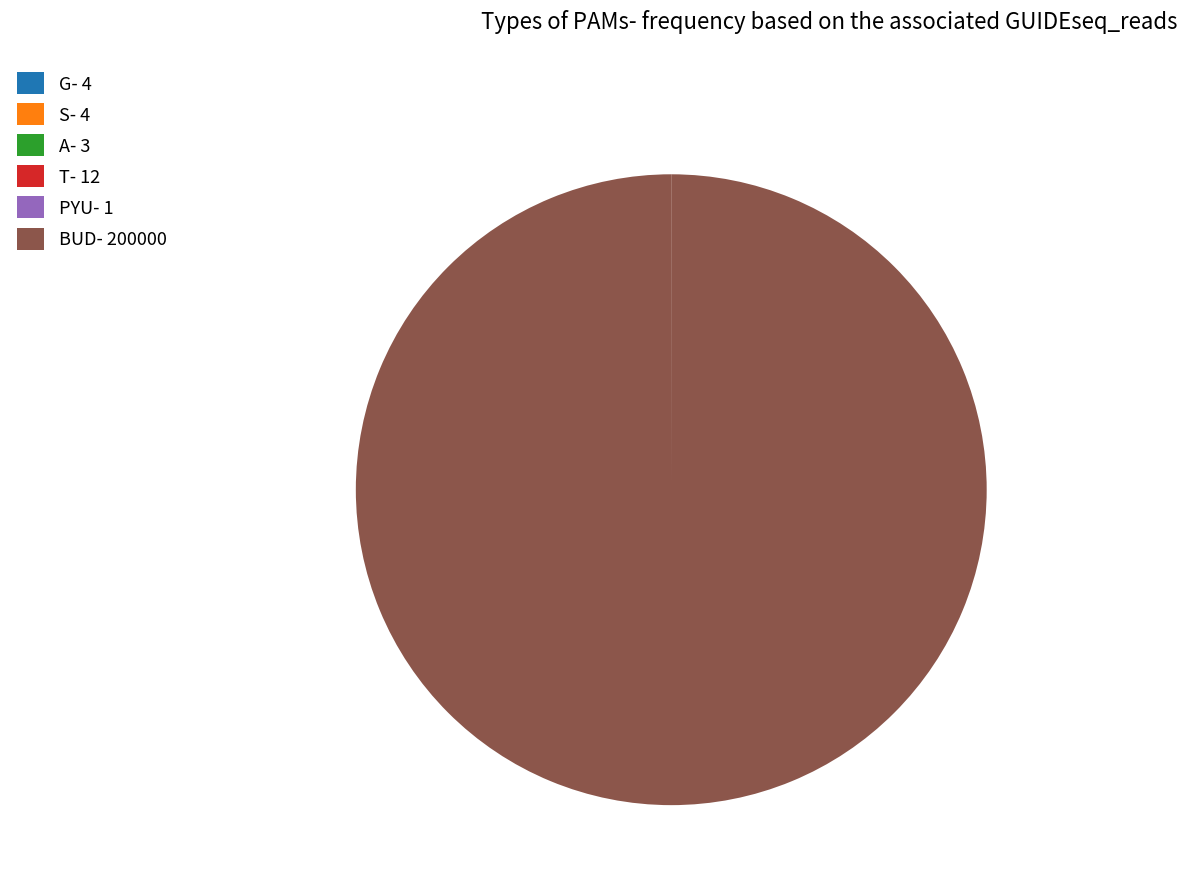

Is there any slice that represents more than half of the pie?

Yes